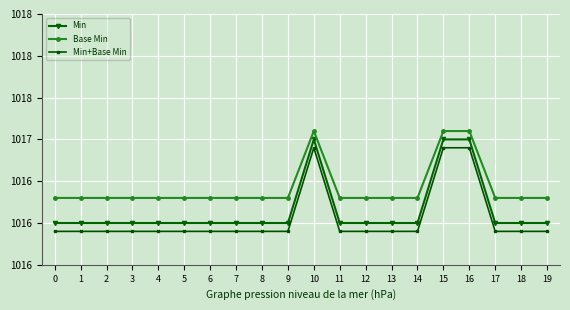

Which has a higher value, 13 or 4?

13